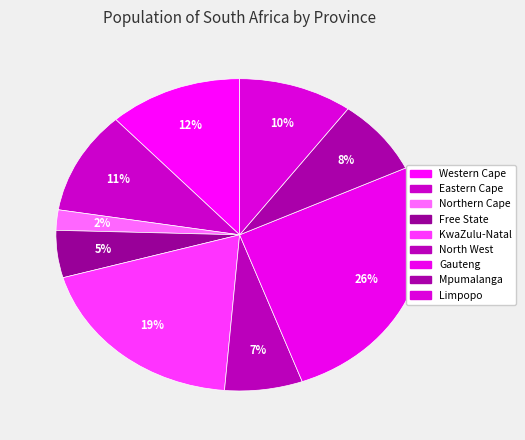

How many segments does this pie chart have?

9